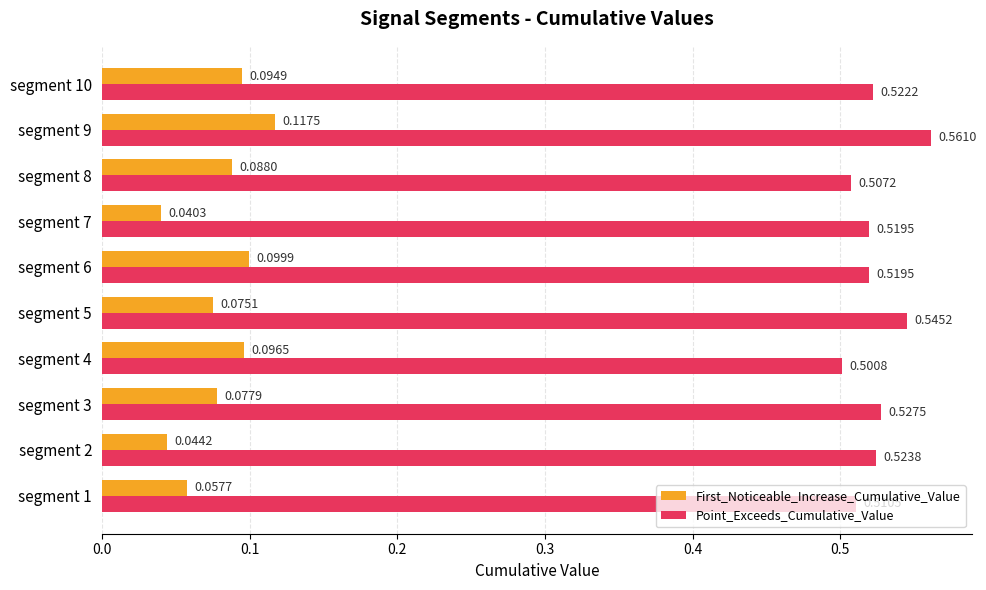

Which series has the largest total across all categories?

Point_Exceeds_Cumulative_Value